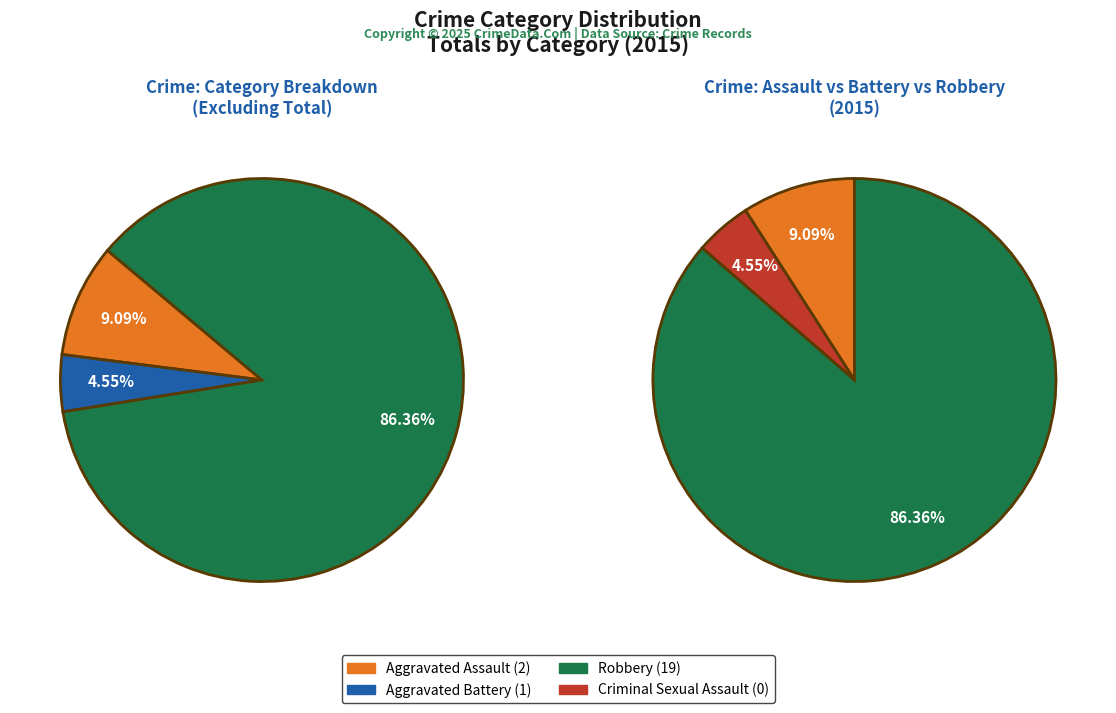

The Robbery slice represents 34% of the pie. True or false?

False